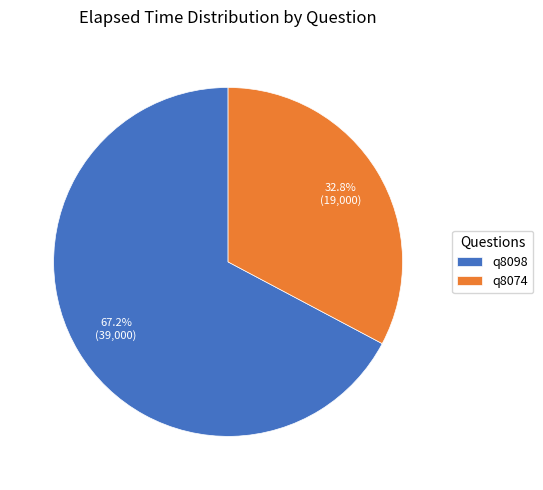

How many slices are in this pie chart?

2